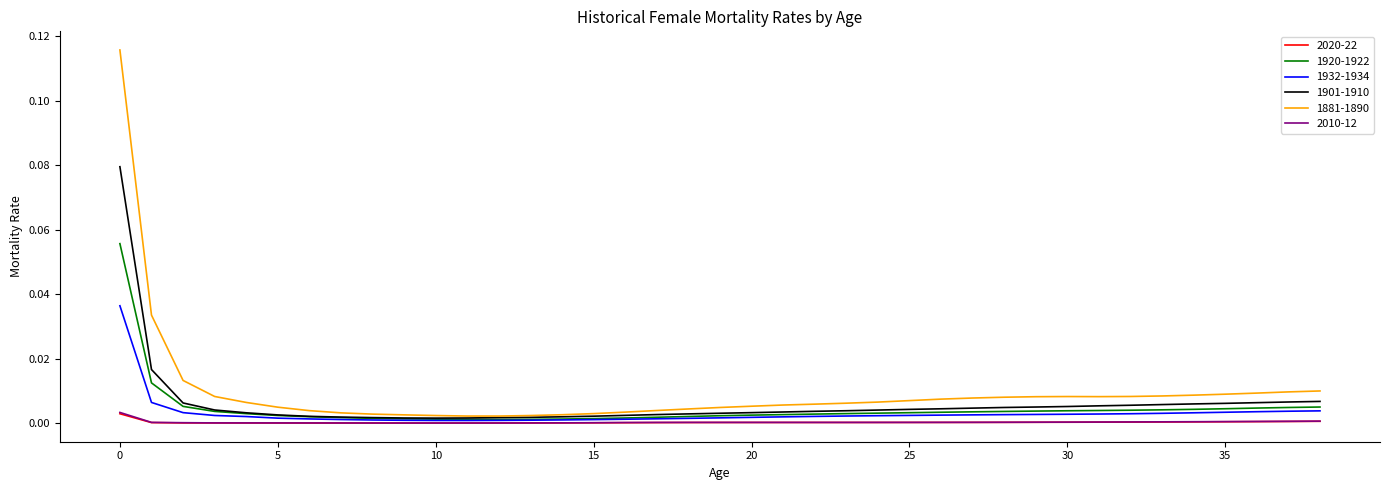

What are all the series names shown in the legend?

2020-22, 1920-1922, 1932-1934, 1901-1910, 1881-1890, 2010-12